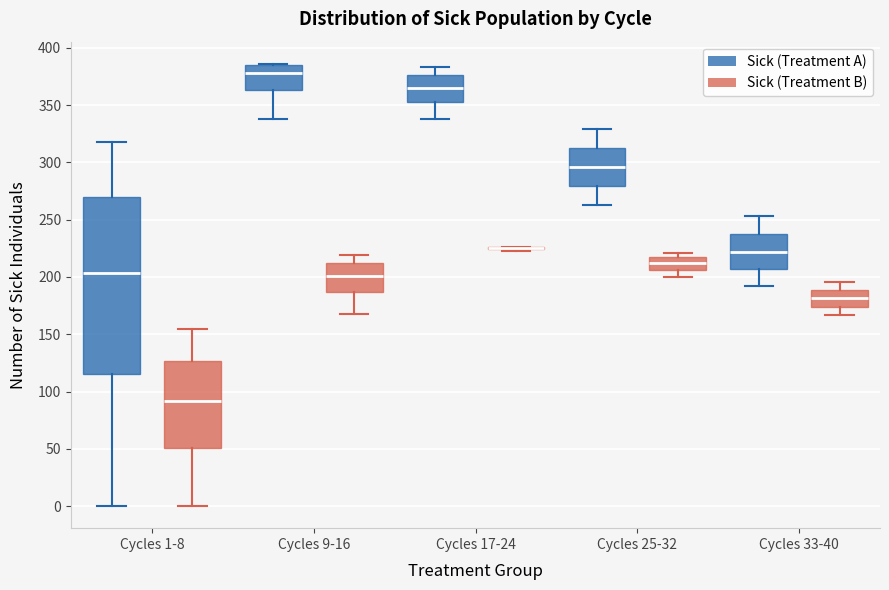

Reading left to right, read every box against the y-axis: the position of its median line, the range the box covers, and the ends of its whiskers. The values are not printed on the chart, so give them approximately, as read against the axis.

Cycles 1-8 (Sick (Treatment A)): median 205, box 115 to 270, whiskers 0 to 320
Cycles 1-8 (Sick (Treatment B)): median 90, box 50 to 125, whiskers 0 to 155
Cycles 9-16 (Sick (Treatment A)): median 380, box 365 to 385, whiskers 340 to 385
Cycles 9-16 (Sick (Treatment B)): median 200, box 185 to 210, whiskers 170 to 220
Cycles 17-24 (Sick (Treatment A)): median 365, box 350 to 375, whiskers 340 to 385
Cycles 17-24 (Sick (Treatment B)): box collapsed to a line at 225, whiskers 220 to 225
Cycles 25-32 (Sick (Treatment A)): median 295, box 280 to 315, whiskers 265 to 330
Cycles 25-32 (Sick (Treatment B)): median 210, box 205 to 215, whiskers 200 to 220
Cycles 33-40 (Sick (Treatment A)): median 220, box 205 to 235, whiskers 195 to 255
Cycles 33-40 (Sick (Treatment B)): median 180, box 175 to 190, whiskers 165 to 195